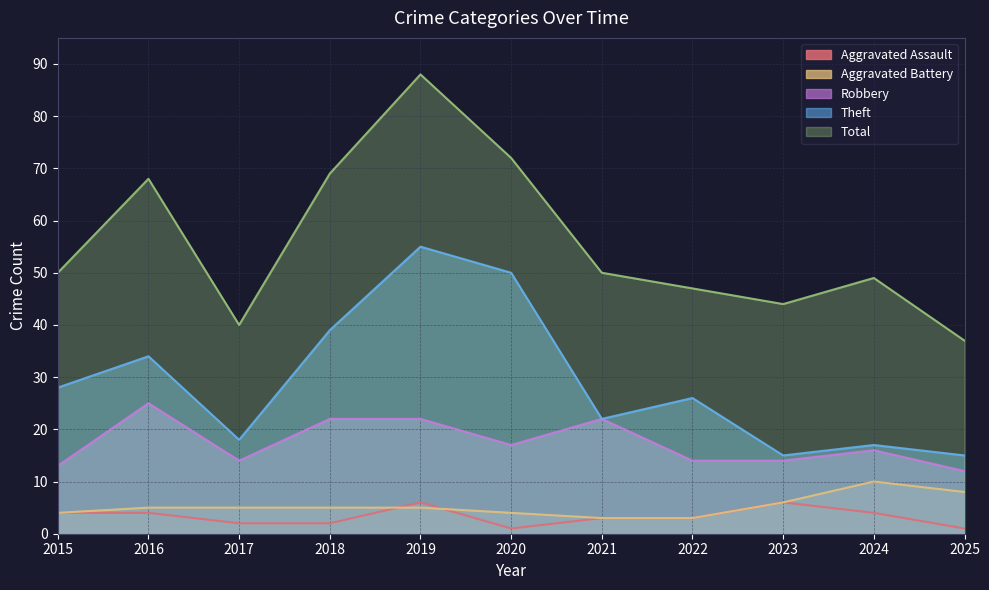

The Theft series shows 50 at 2020. True or false?

True